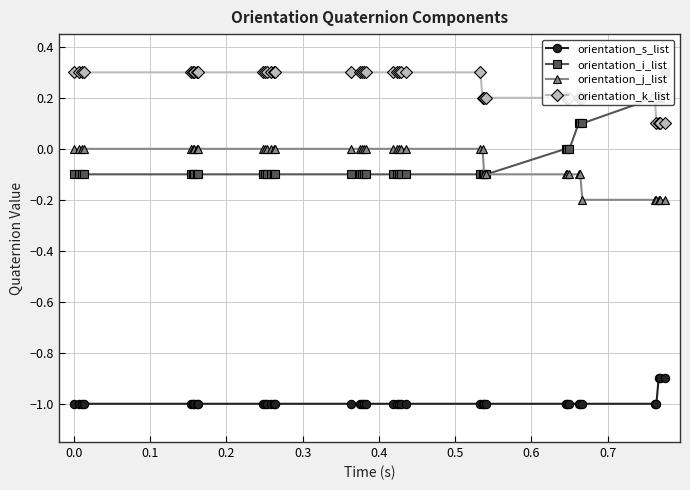

What is the minimum value for orientation_j_list?

-0.2